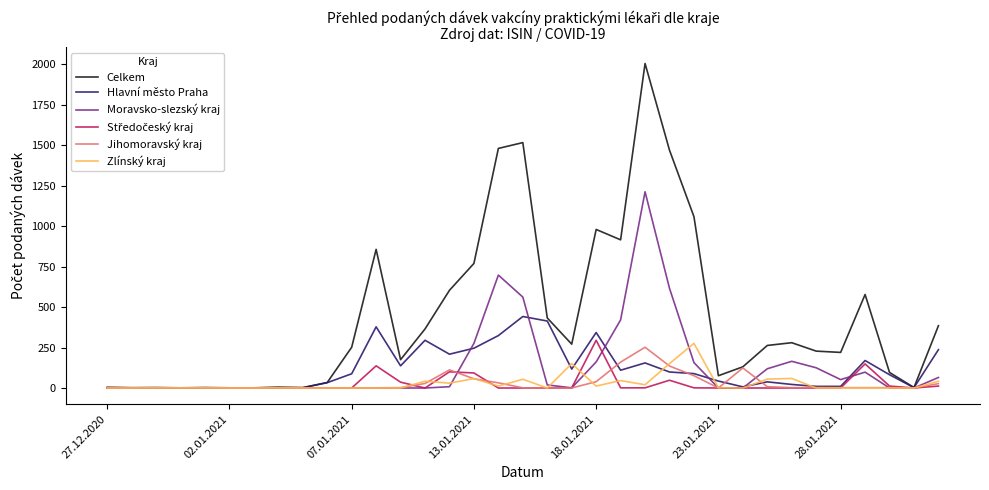

Which series has the largest range (max minus min)?

Celkem